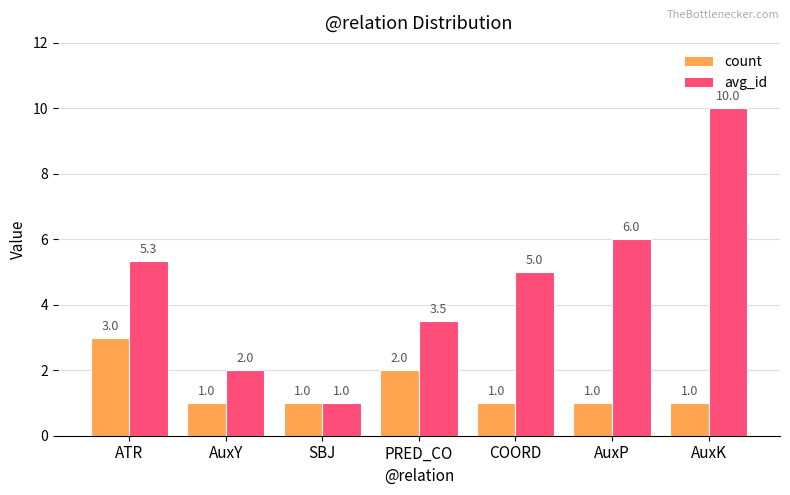

What value does the count series have at SBJ?

1.0